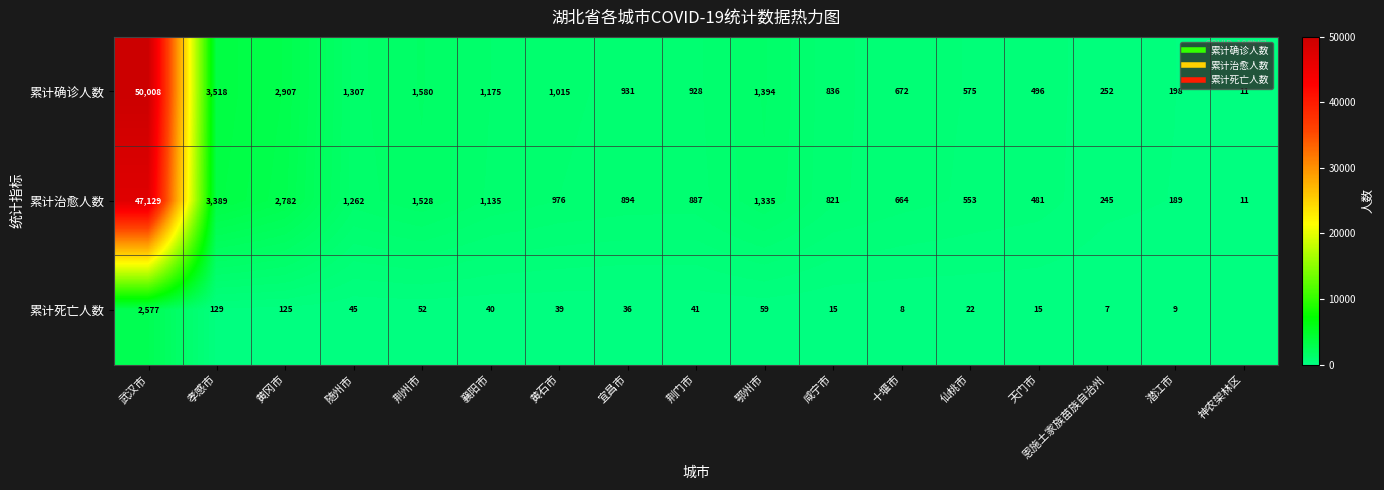

List the series in order of their peak value, highest first.

累计确诊人数, 累计治愈人数, 累计死亡人数